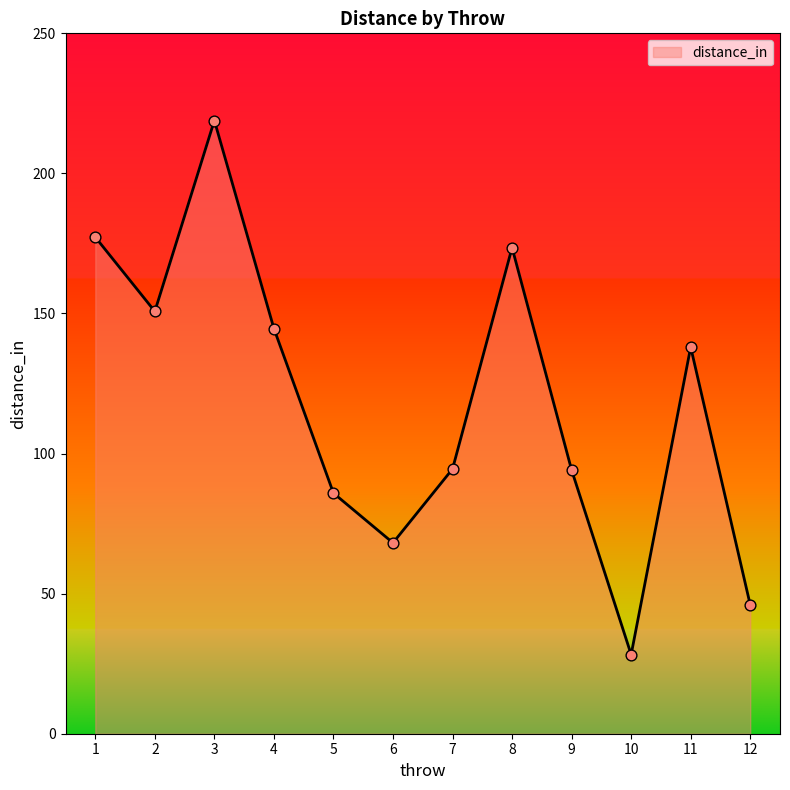

Approximately how many times larger is the value at 11 compared to 1?

0.8